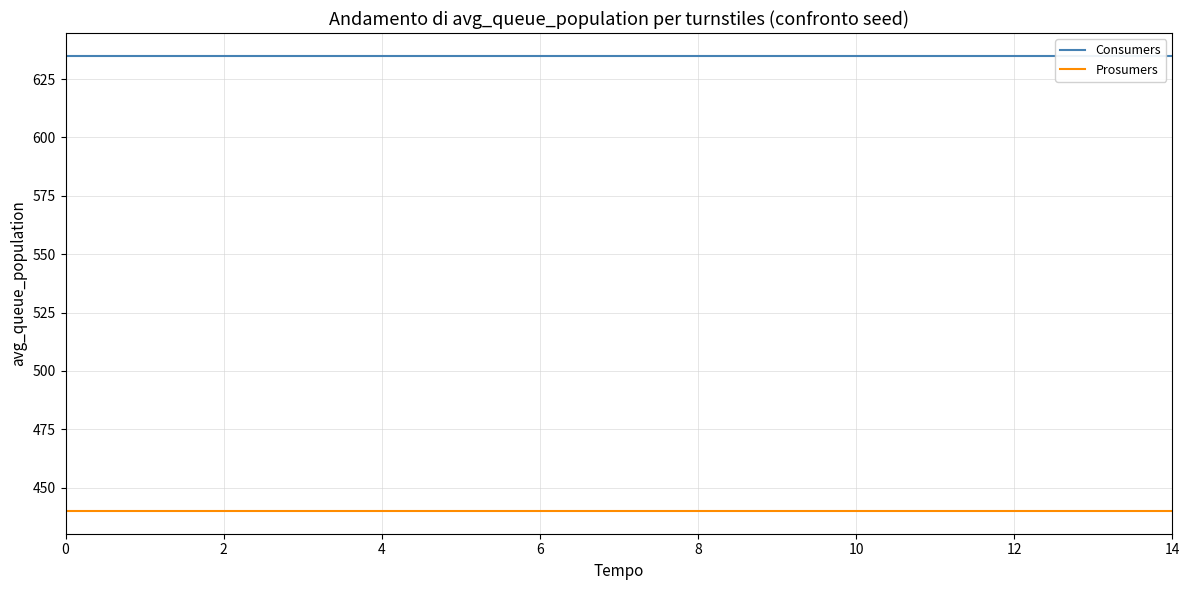

The Prosumers series shows 440 at 11. True or false?

True